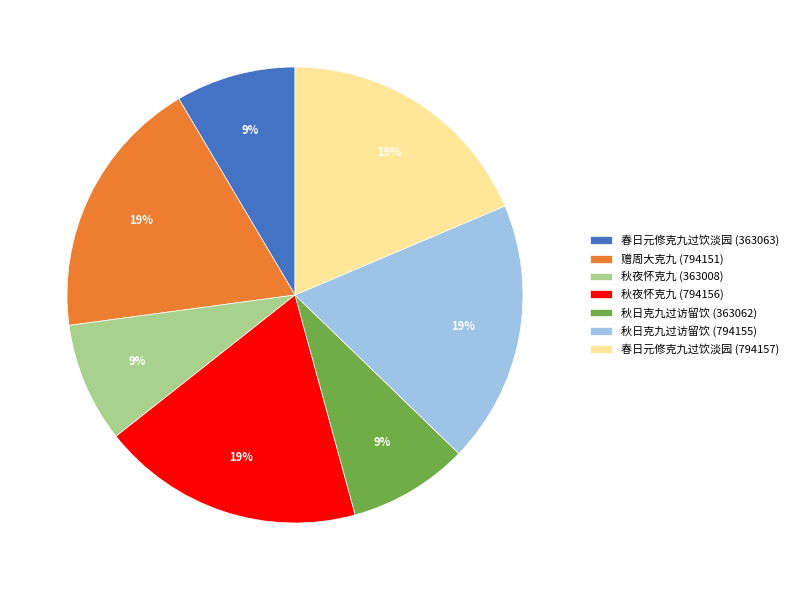

Is it true that 春日元修克九过饮淡园 (363063) is 9% of the pie?

True